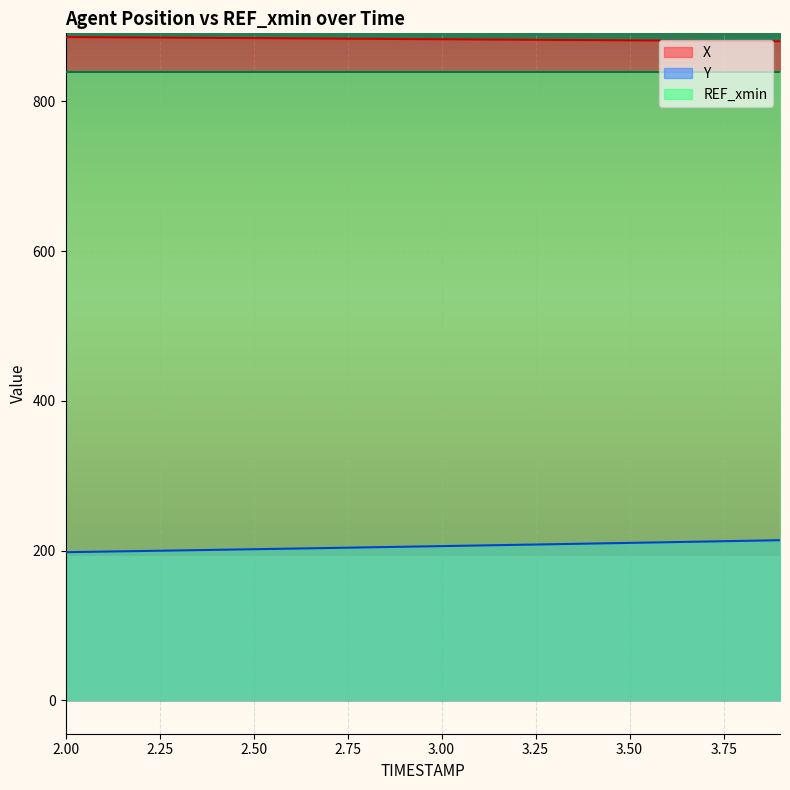

How many data points does each series have?

20